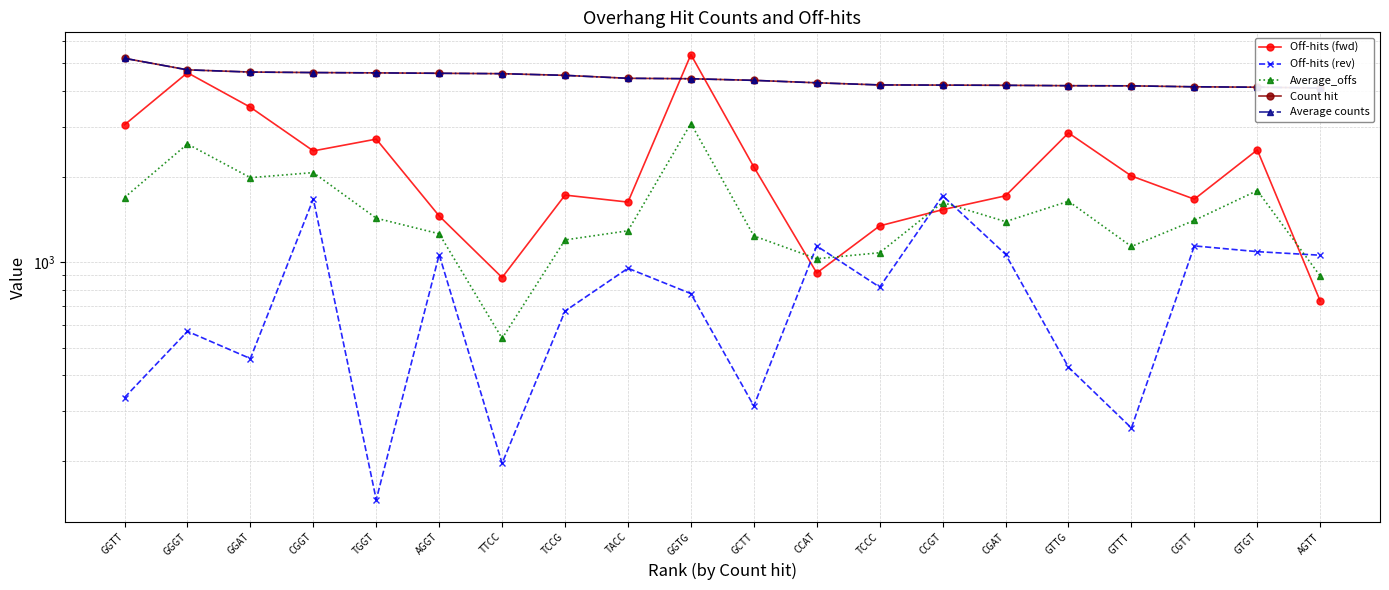

How many data points does each series have?

20